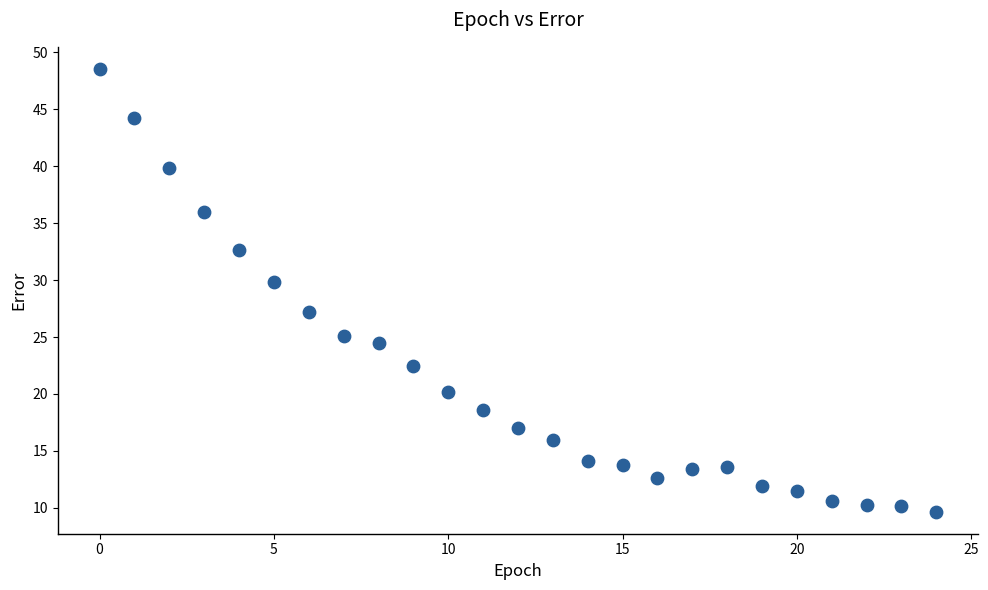

What Y value in the scatter plot is closest to 29?

29.8